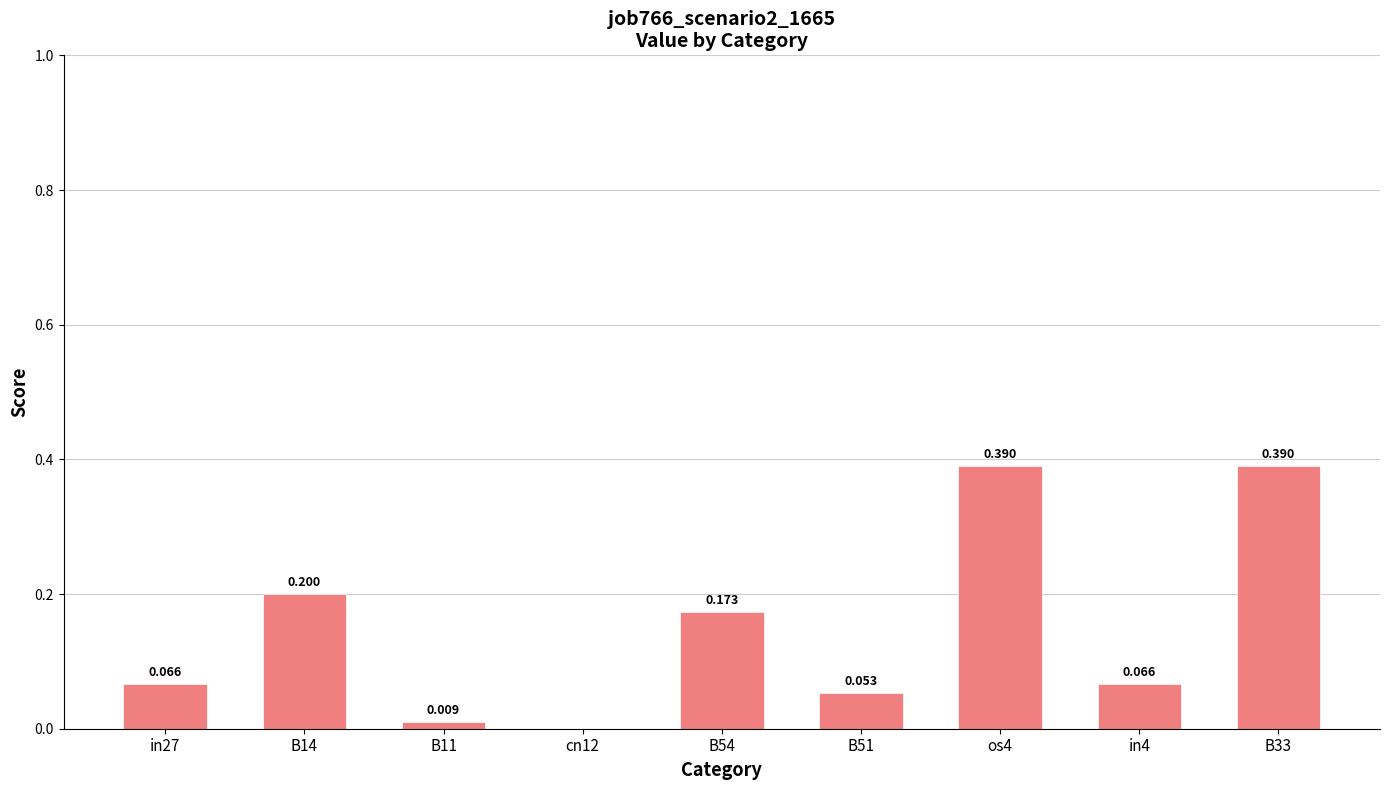

What is the change in value from in27 to cn12?

-0.1